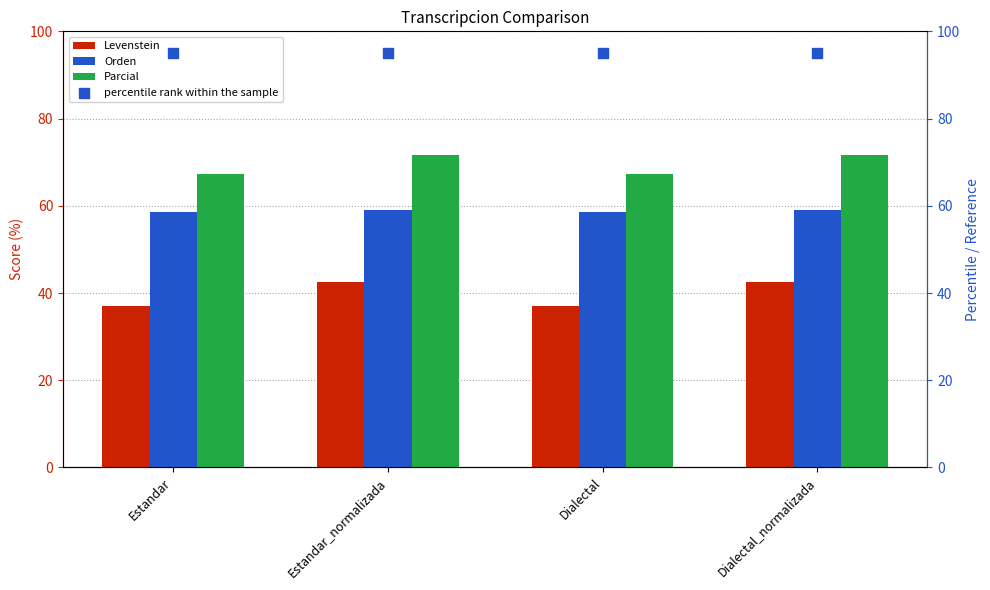

Which series reaches the maximum Y coordinate?

percentile rank within the sample